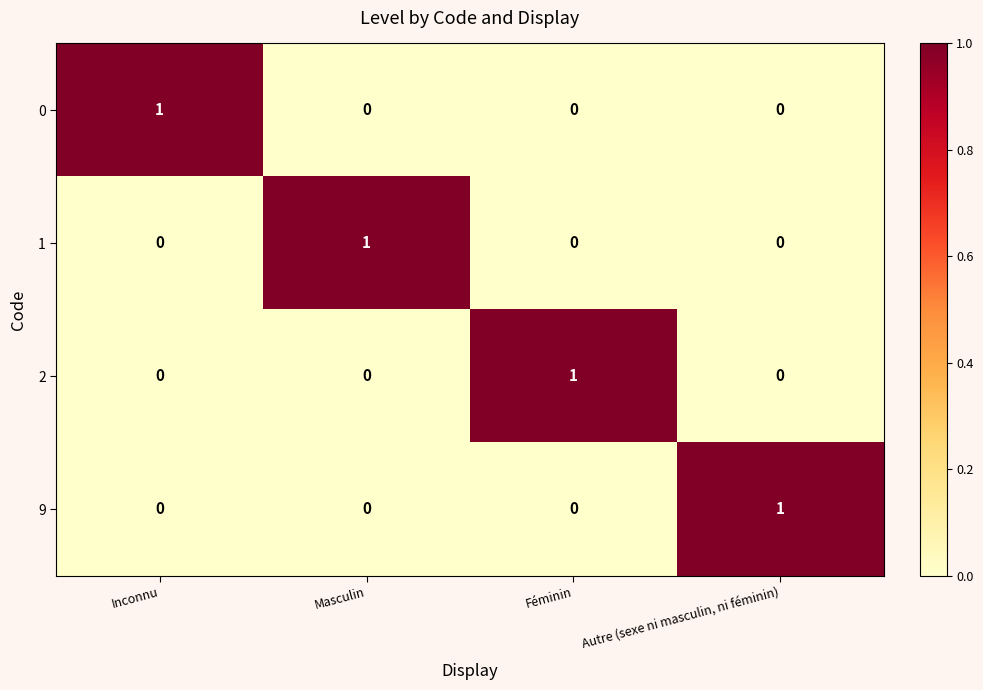

Which category has the highest value in the 1 series?

Masculin